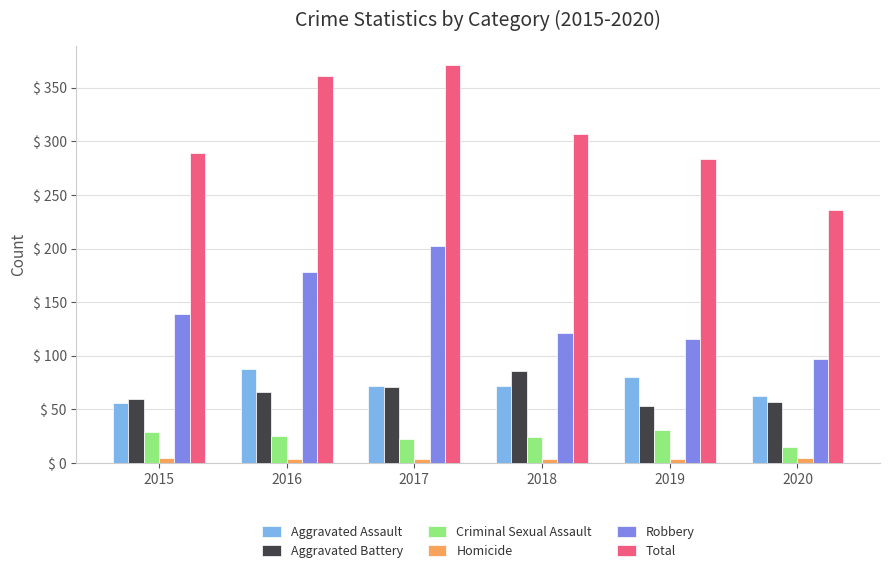

Rank the series at 2016 from highest to lowest value.

Total, Robbery, Aggravated Assault, Aggravated Battery, Criminal Sexual Assault, Homicide